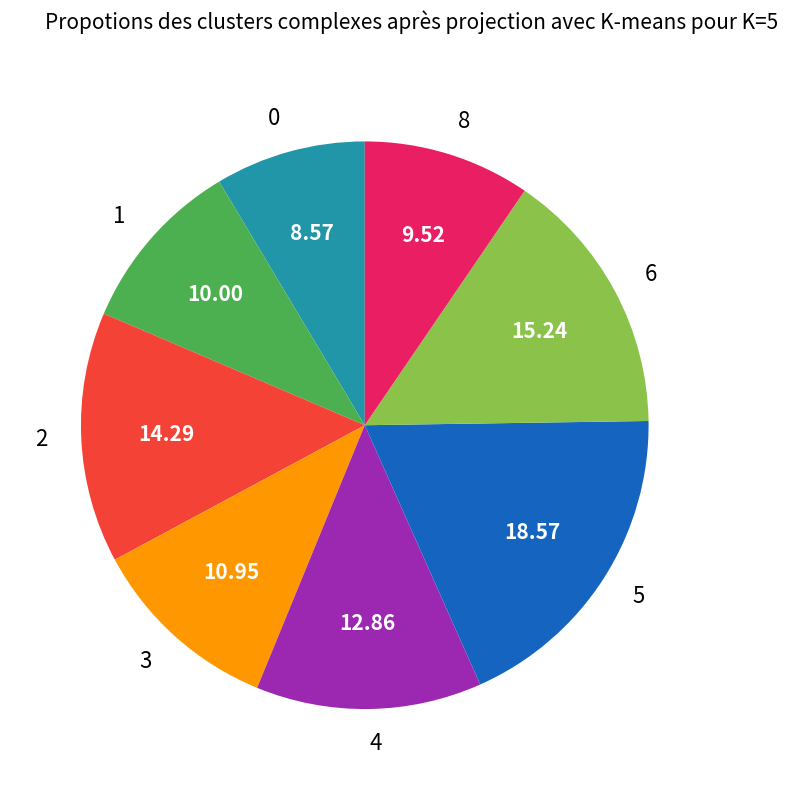

Does any single category account for the majority?

No